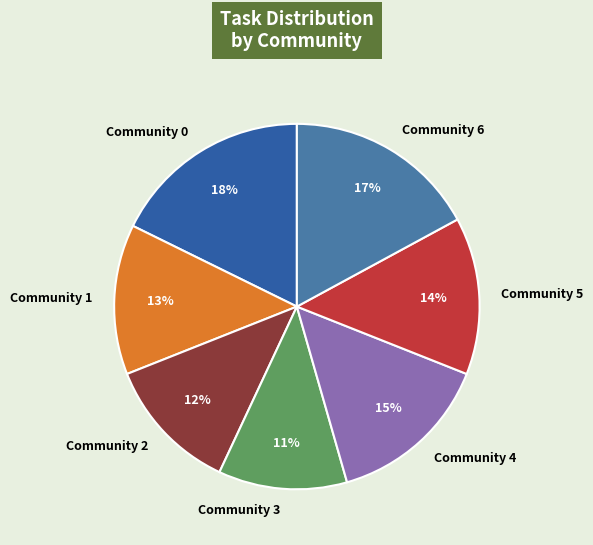

Combined, do Community 5 and Community 6 account for over 50%?

No